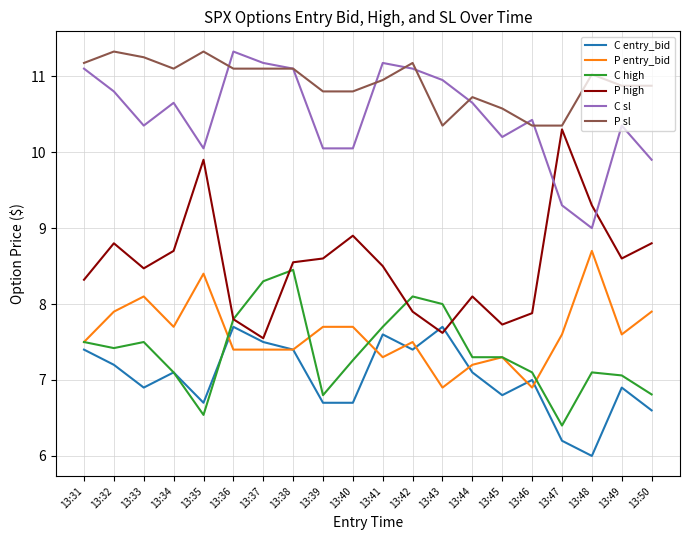

Which series has the widest spread of values?

P high